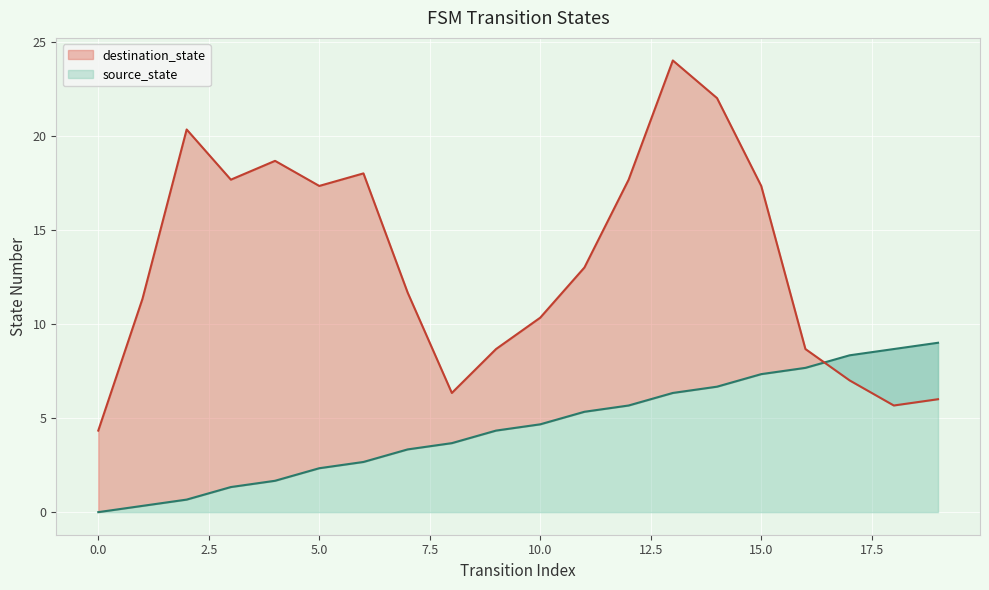

Rank the categories by value from highest to lowest.

19, 18, 17, 16, 15, 14, 13, 12, 11, 10, 9, 8, 7, 6, 5, 4, 3, 2, 1, 0